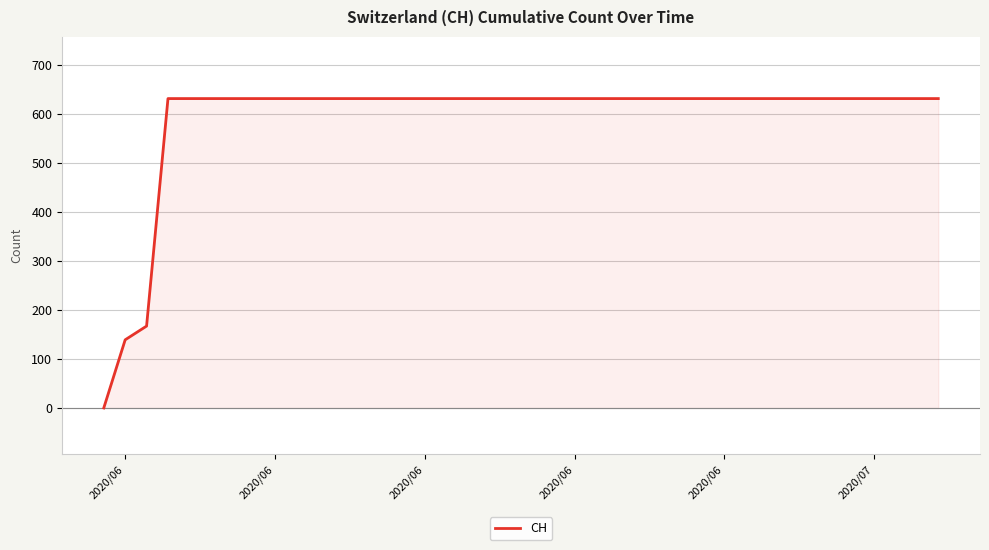

Reading left to right, extract all data points from this chart.

0	139	167	631	631	631	631	631	631	631	631	631	631	631	631	631	631	631	631	631	631	631	631	631	631	631	631	631	631	631	631	631	631	631	631	631	631	631	631	631